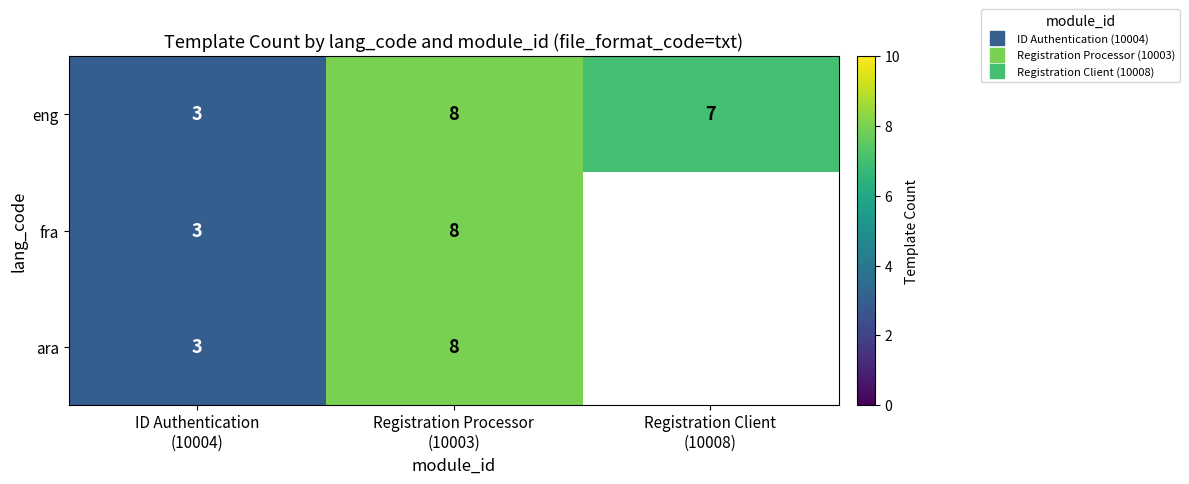

What is the difference between the maximum and minimum values in the eng series?

5.0